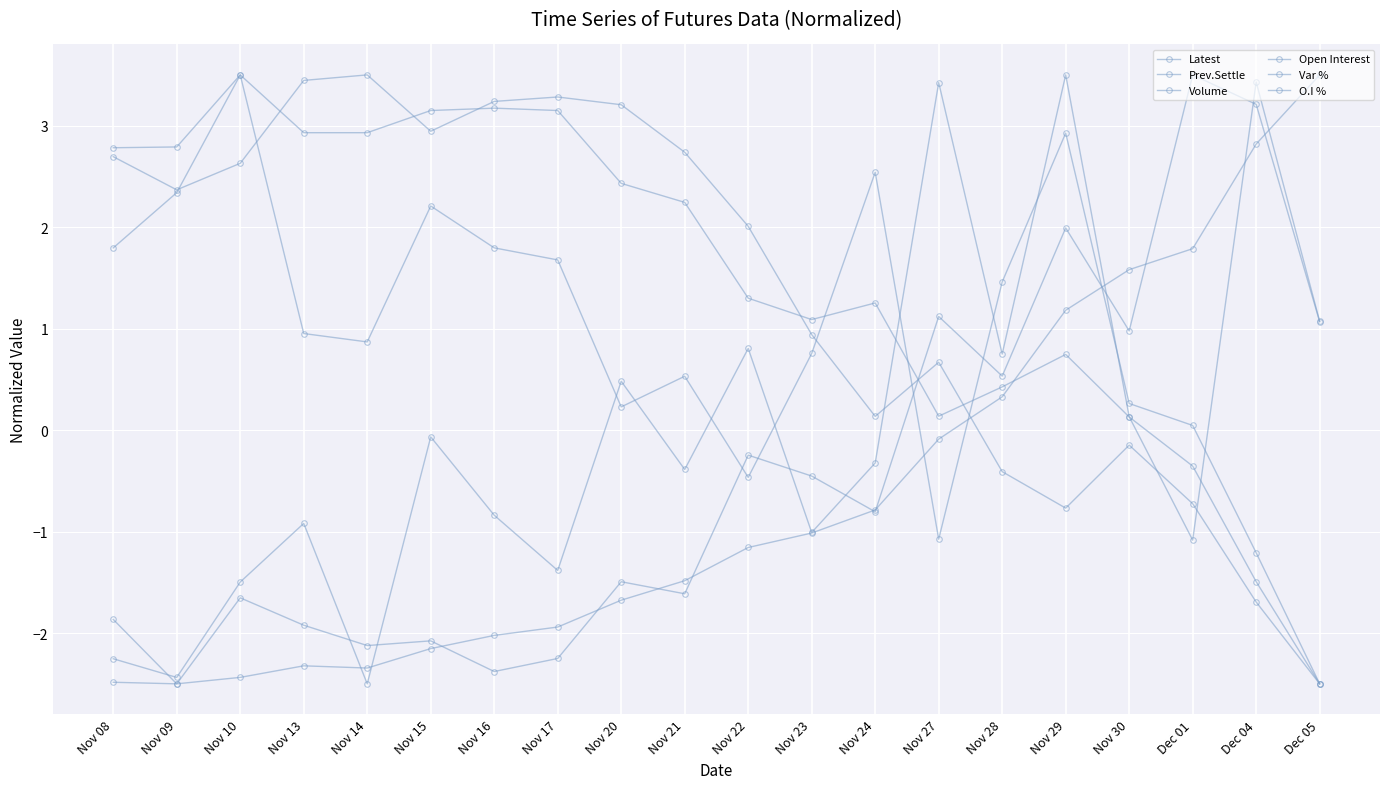

What is the average value of the Prev.Settle series?

1.4